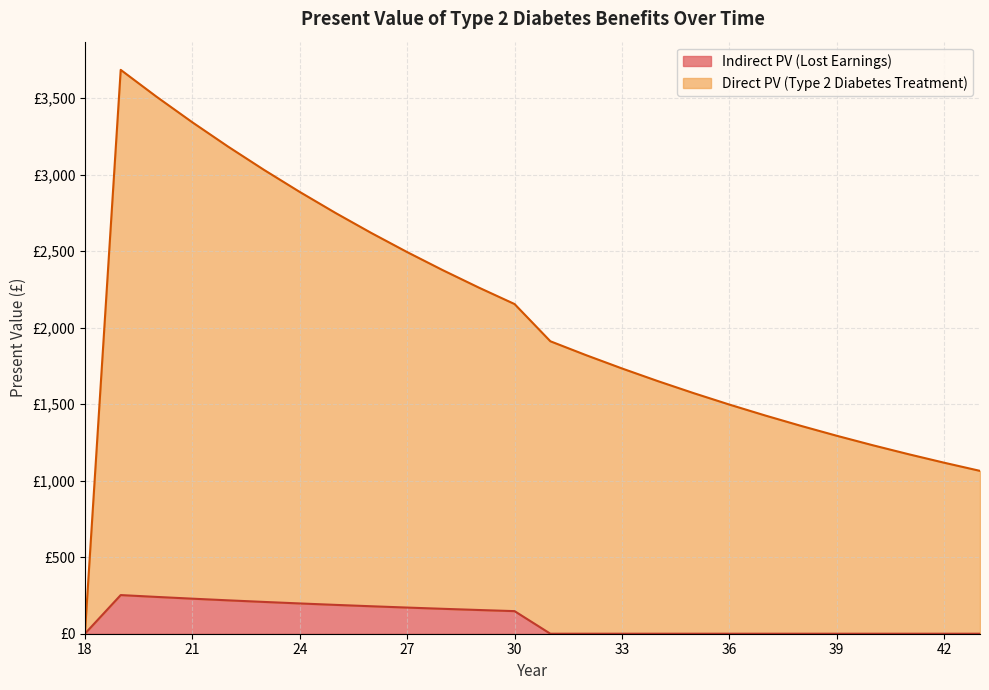

What are all the series names shown in the legend?

Indirect PV (Lost Earnings), Direct PV (Type 2 Diabetes Treatment)